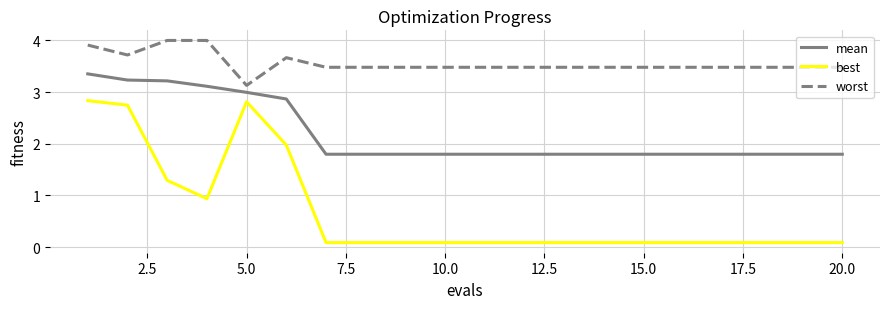

Rank the series by their average value, from highest to lowest.

worst, mean, best